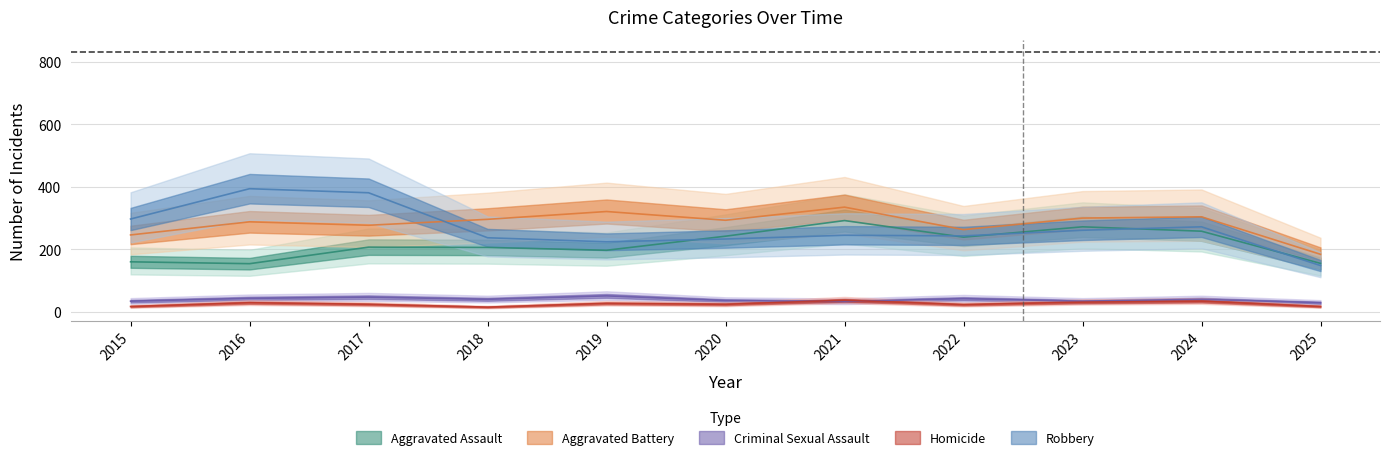

Rank the categories by Aggravated Assault value from highest to lowest.

2021, 2023, 2024, 2020, 2022, 2017, 2018, 2019, 2015, 2025, 2016